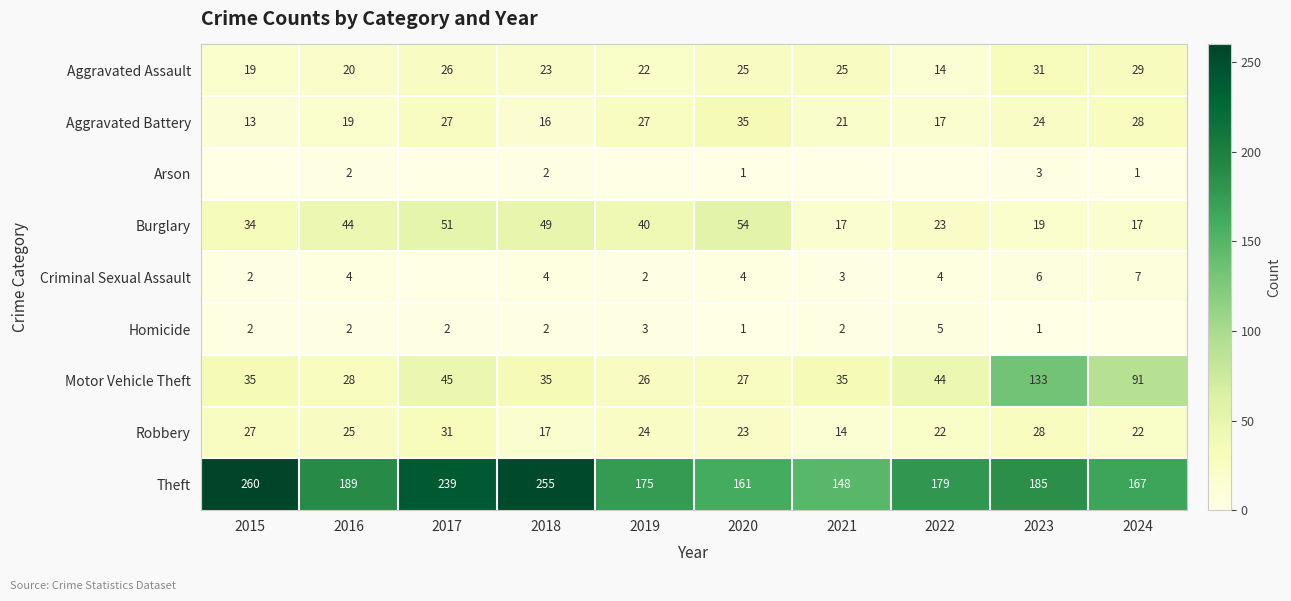

What is the spread (max minus min) of values at 2020?

160